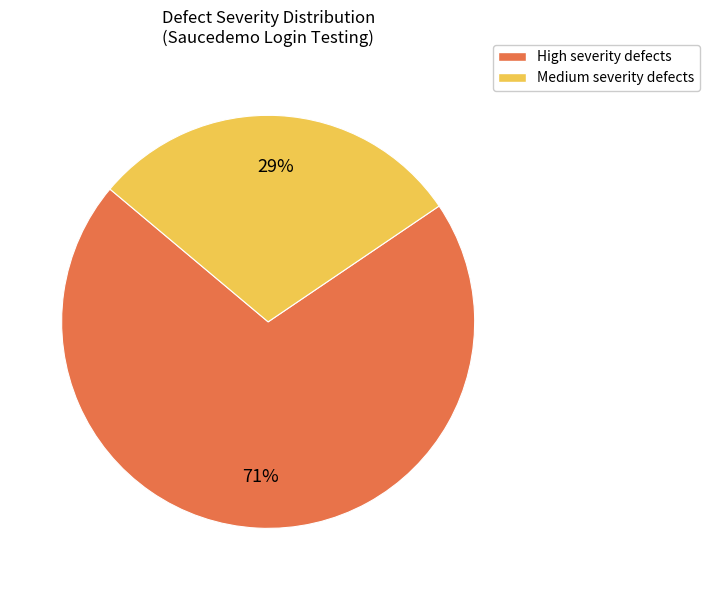

To the nearest percent, what is the average slice percentage?

50%